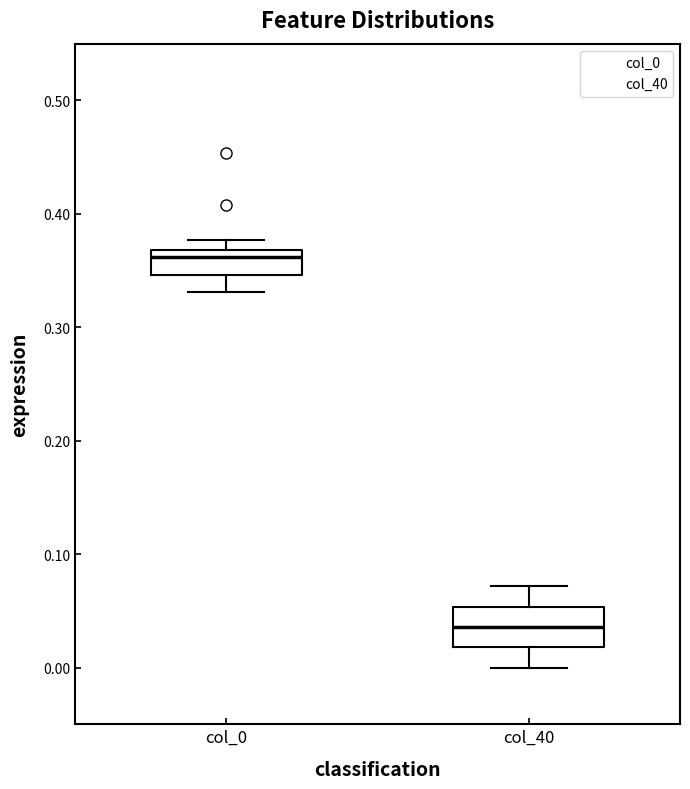

Reading left to right, transcribe this box plot: for each box, give where its median line is, the range the box spans, and where its two whiskers end, as read against the y-axis. The values are not printed on the chart, so give them approximately, as read against the axis.

col_0: median 0.36, box 0.35 to 0.37, whiskers 0.33 to 0.38
col_40: median 0.04, box 0.02 to 0.05, whiskers 0.00 to 0.07